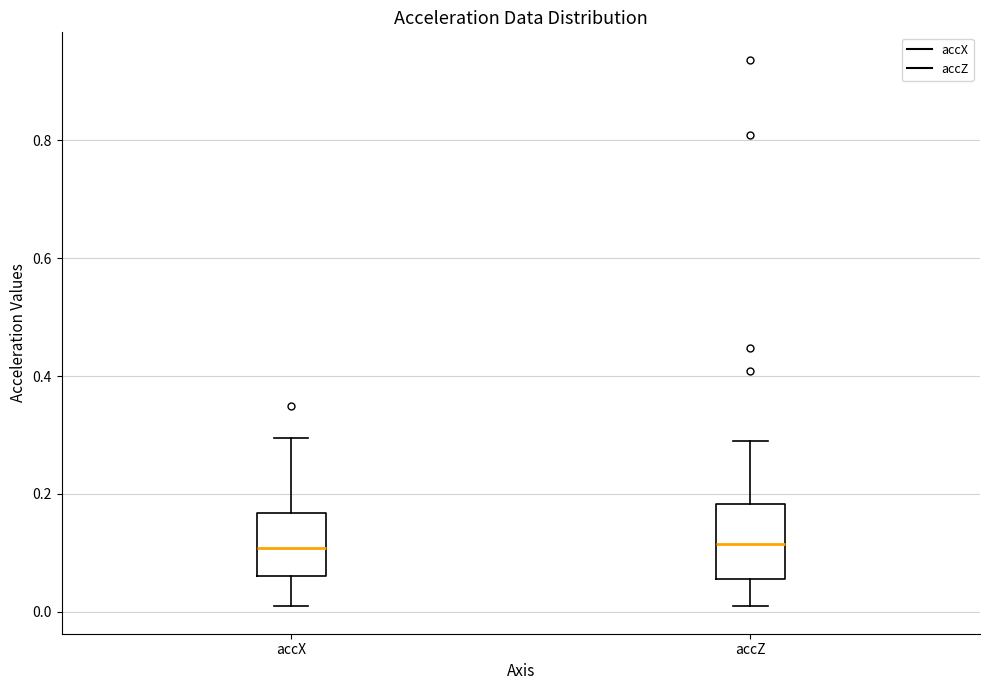

Reading left to right, read every box against the y-axis: the position of its median line, the range the box covers, and the ends of its whiskers. The values are not printed on the chart, so give them approximately, as read against the axis.

accX: median 0.10, box 0.06 to 0.16, whiskers 0.00 to 0.30
accZ: median 0.12, box 0.06 to 0.18, whiskers 0.00 to 0.28